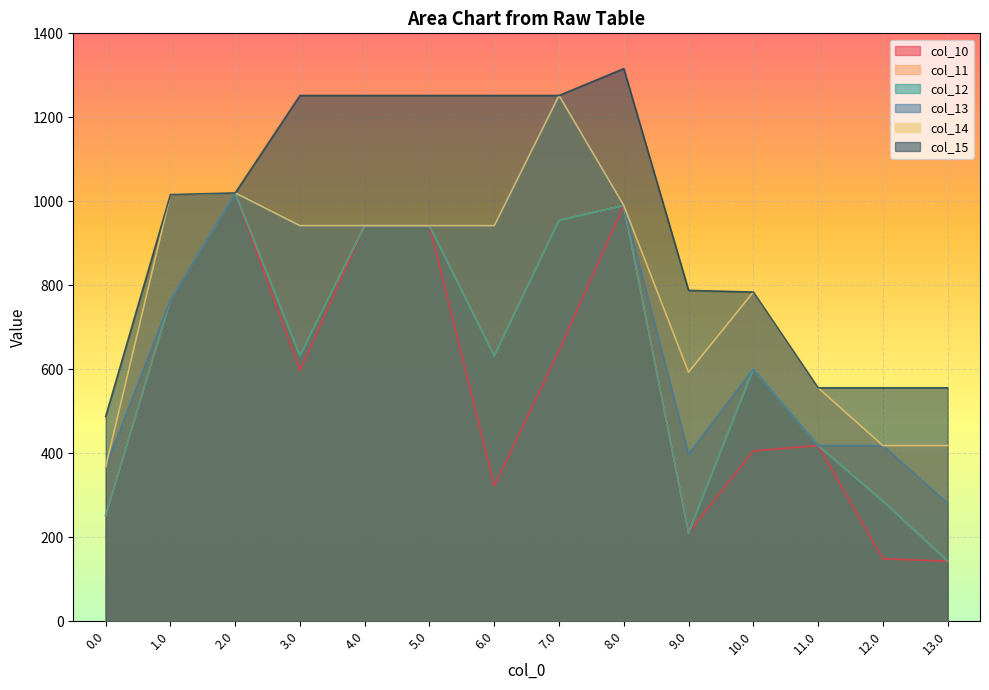

Which category has the lowest value across all series?

13.0